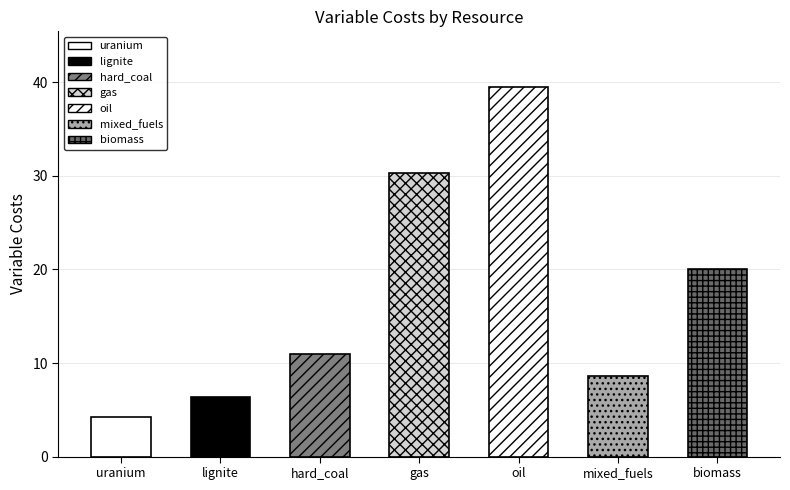

The value at uranium is 4.2. True or false?

True